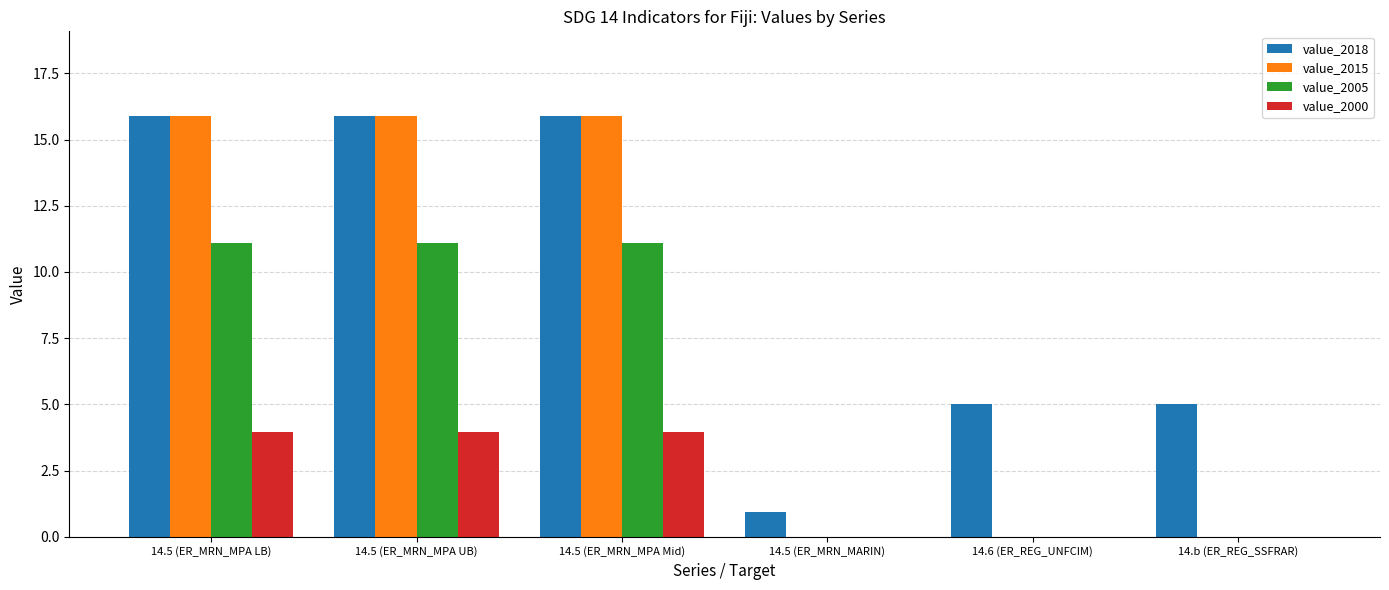

What is the sum of the value_2018 values at 14.5 (ER_MRN_MPA UB) and 14.5 (ER_MRN_MARIN)?

16.8